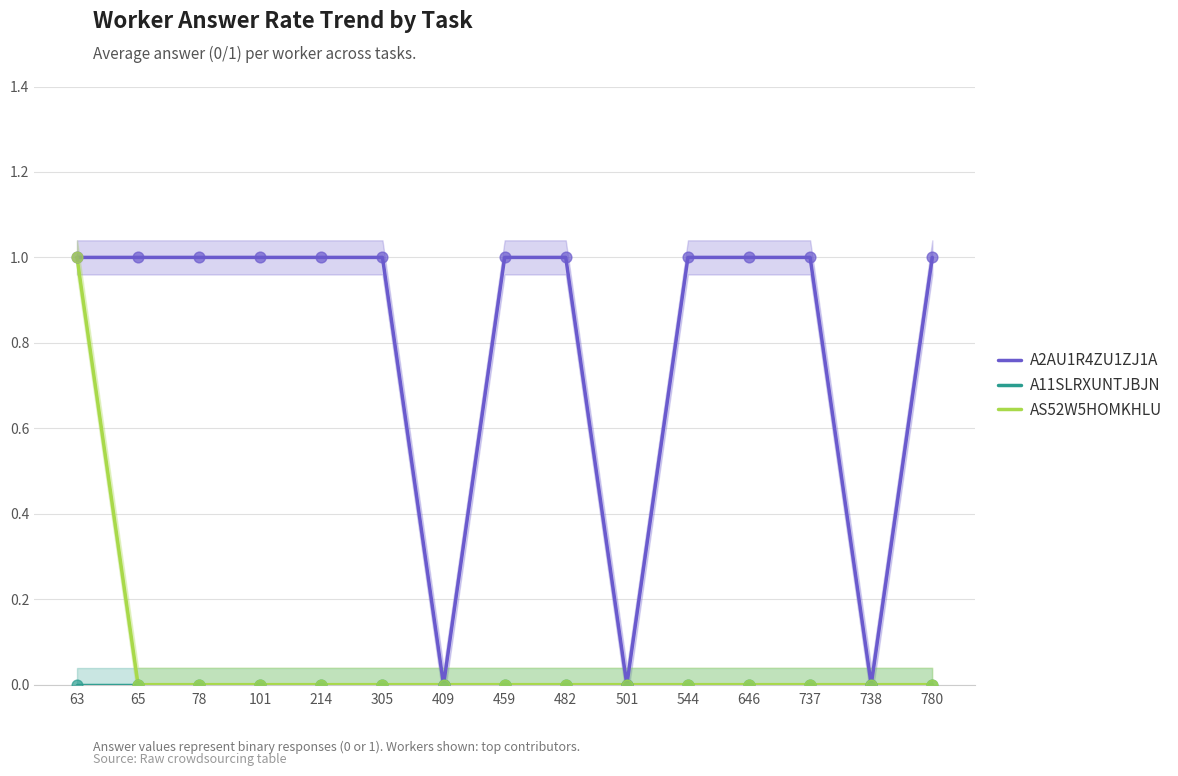

Which series has the largest total across all categories?

A2AU1R4ZU1ZJ1A